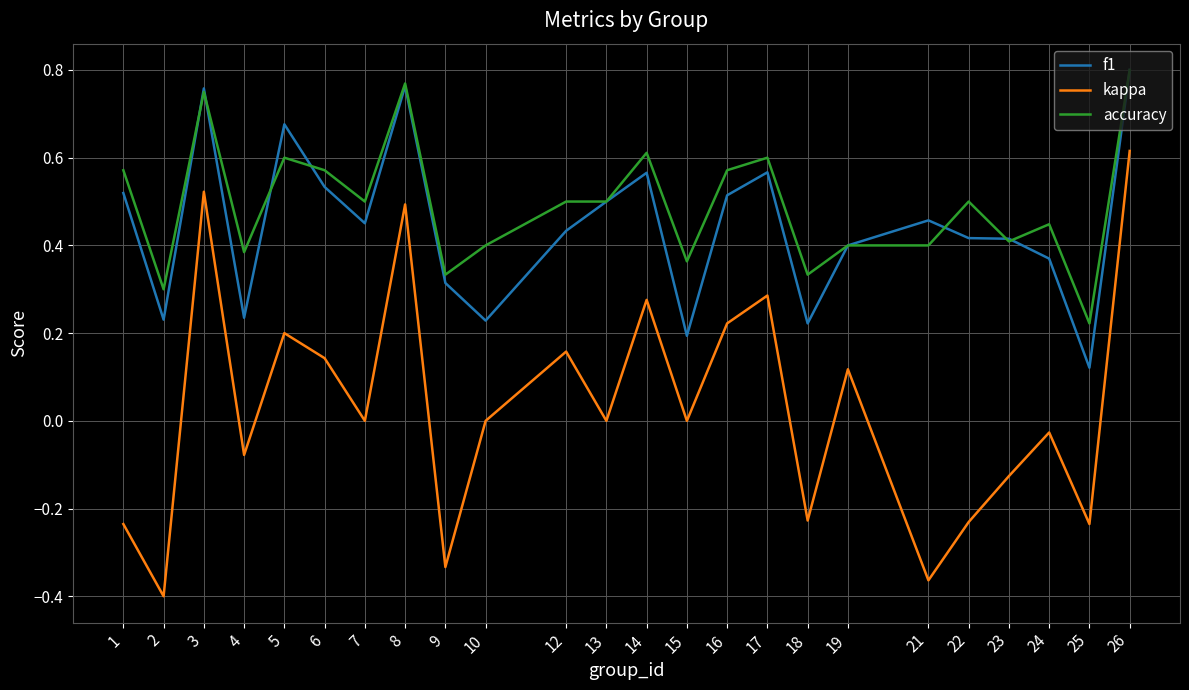

At which category is the sum across all series the highest?

26